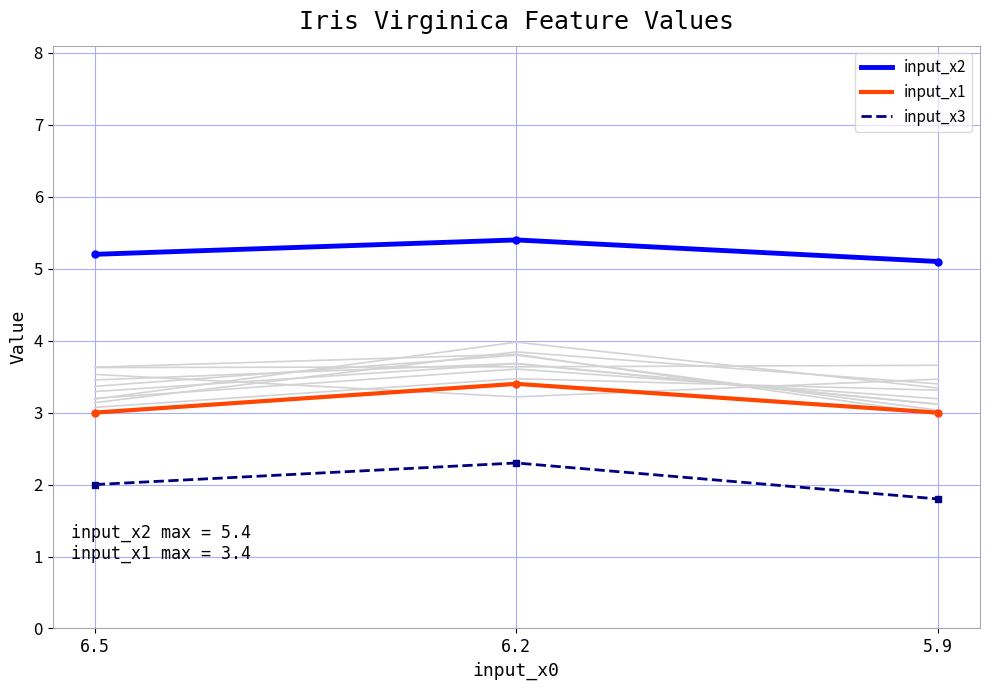

Reading right to left, extract all data points from this chart.

input_x2: 5.9=5.1	6.2=5.4	6.5=5.2
input_x1: 5.9=3.0	6.2=3.4	6.5=3.0
input_x3: 5.9=1.8	6.2=2.3	6.5=2.0